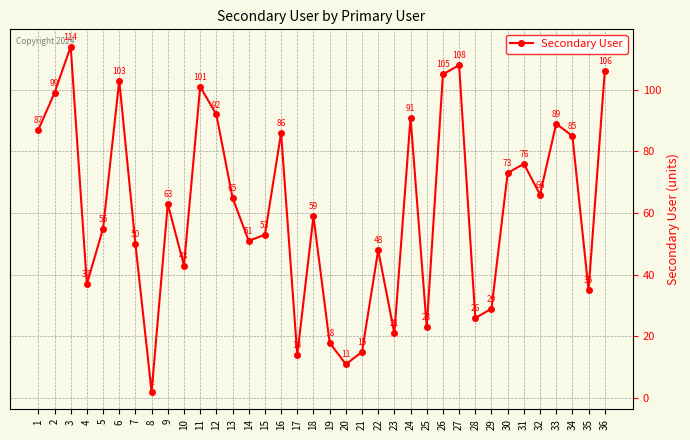

List the labels in order of value, smallest first.

8, 20, 17, 21, 19, 23, 25, 28, 29, 35, 4, 10, 22, 7, 14, 15, 5, 18, 9, 13, 32, 30, 31, 34, 16, 1, 33, 24, 12, 2, 11, 6, 26, 36, 27, 3